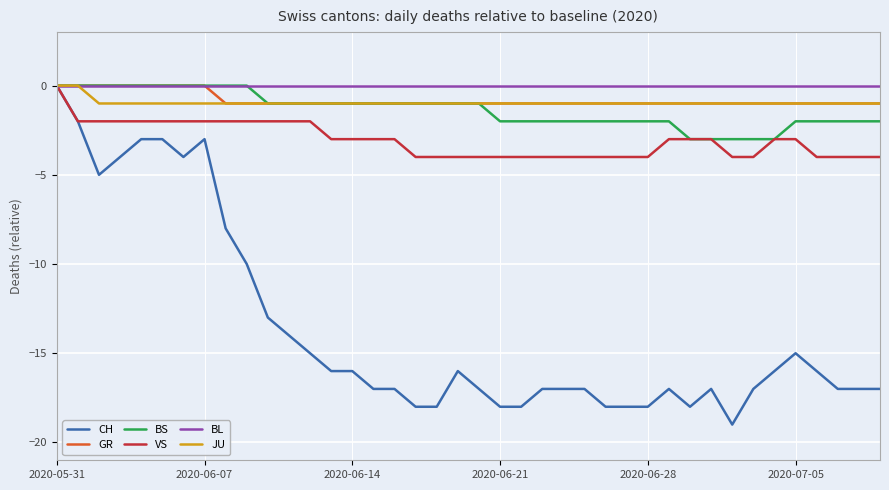

What is the minimum value shown in the chart?

-19